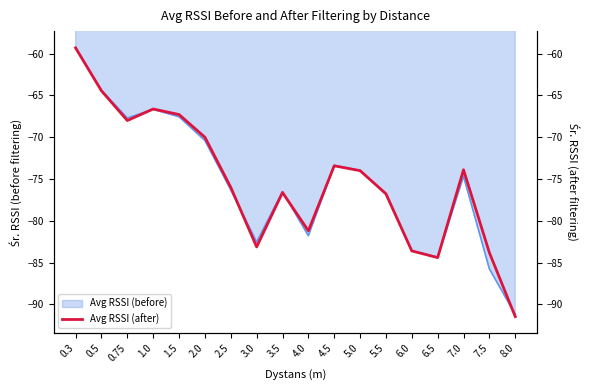

Is it true that Avg RSSI (before) equals -84.3 at 6.5?

True